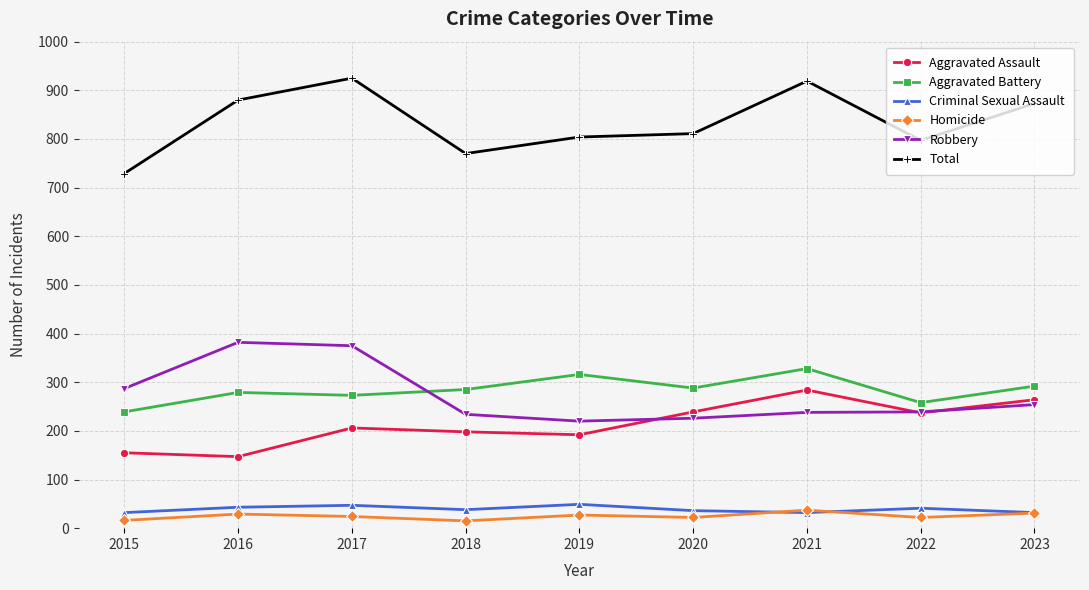

True or false: Criminal Sexual Assault has more than 0 points higher than both neighbors.

True